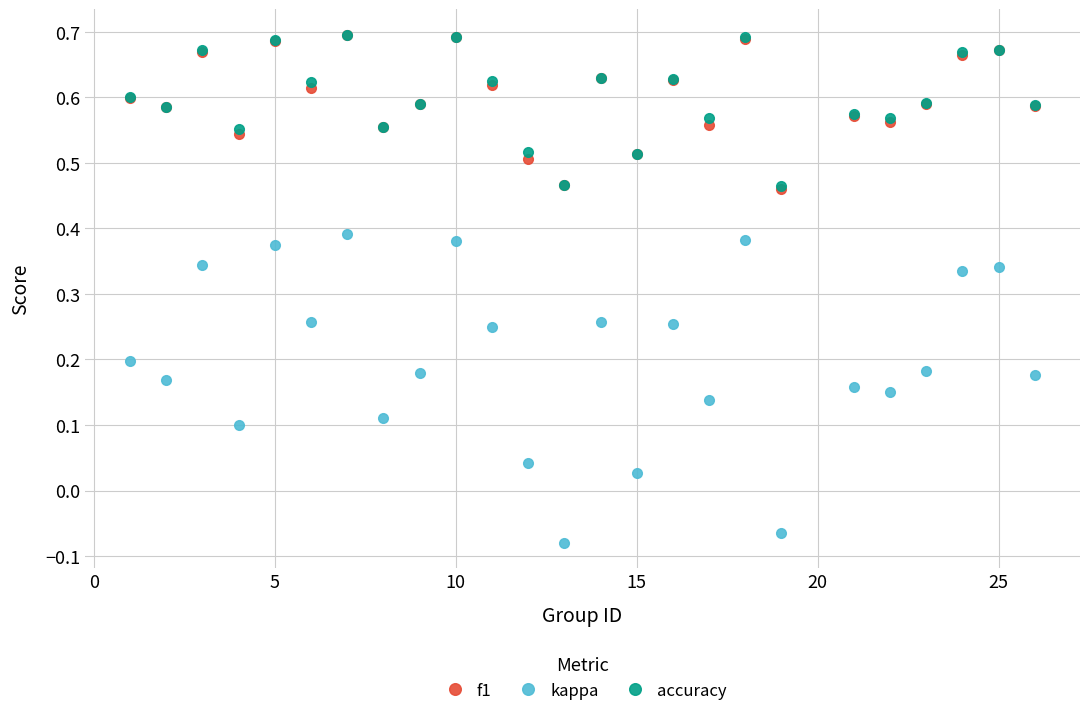

True or false: f1 has more than 0 interior local peaks.

True